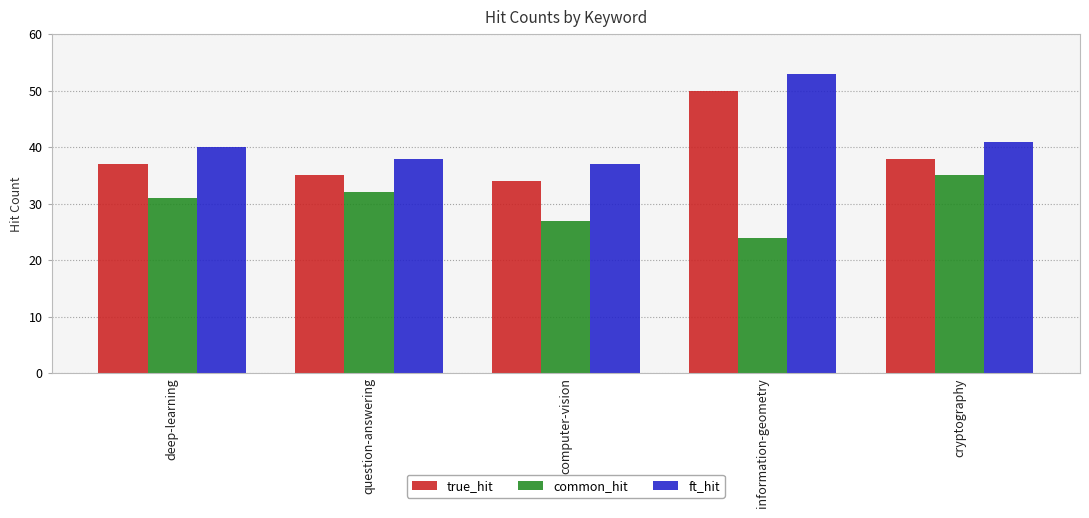

Reading left to right, what are all the values shown in this chart?

true_hit: 37	35	34	50	38
common_hit: 31	32	27	24	35
ft_hit: 40	38	37	53	41